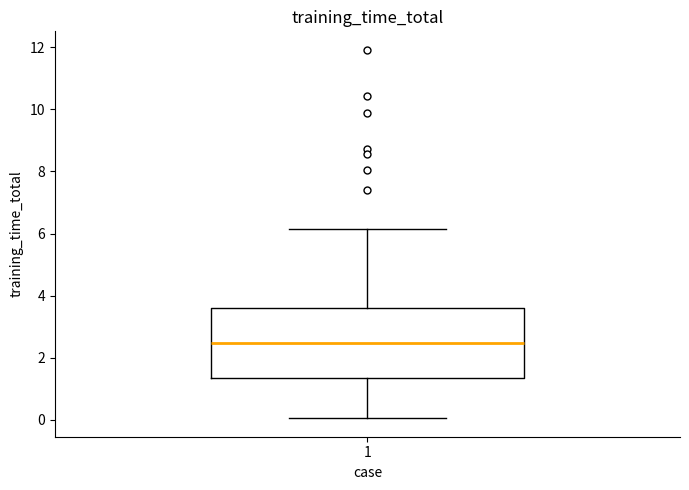

Where does the upper whisker of the box at x = 1 end on the y-axis? The values are not printed on the chart, so give them approximately, as read against the axis.

6.2